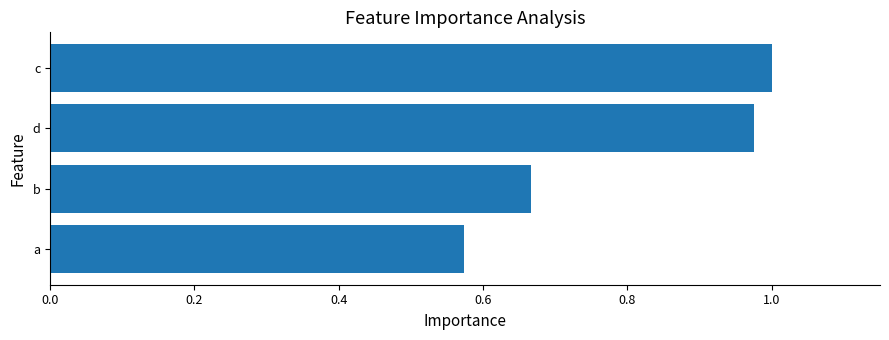

True or false: the data shows 1.6 at c.

False